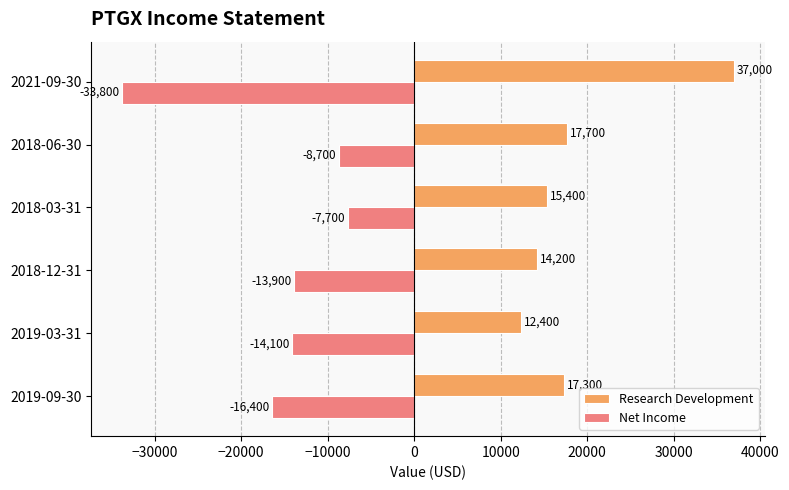

How many categories are shown in the chart?

6